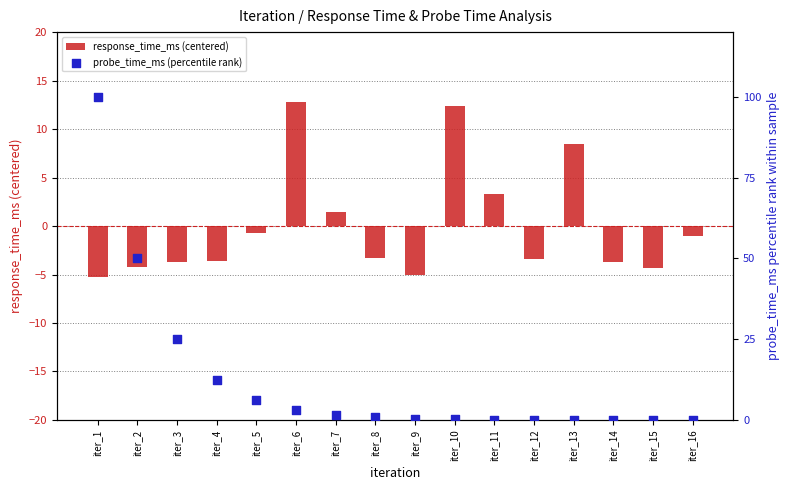

Which series contains the highest Y value?

probe_time_ms (percentile rank)